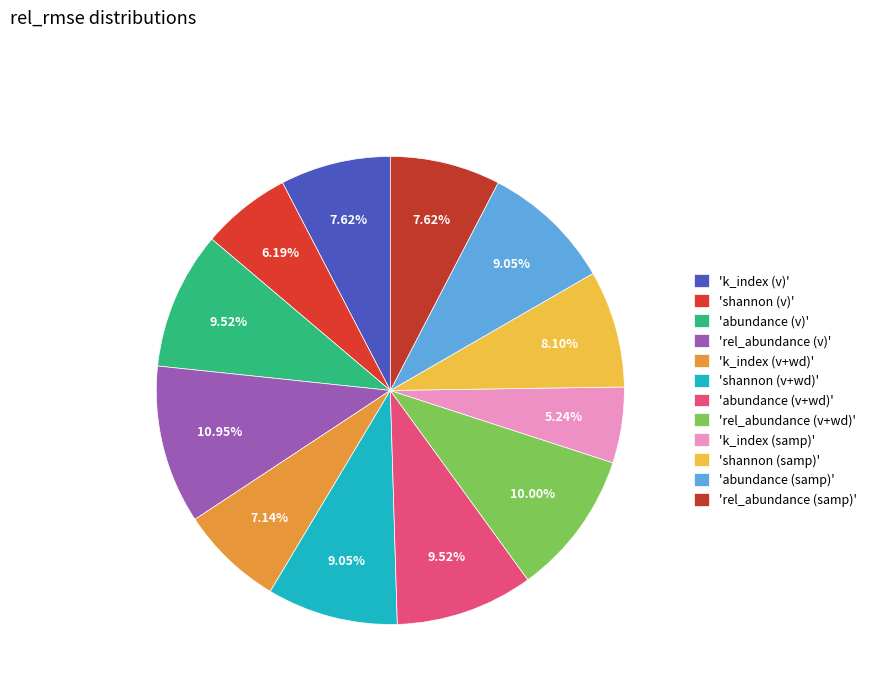

Rank the categories by value from lowest to highest.

k_index (samp), shannon (v), k_index (v+wd), k_index (v), rel_abundance (samp), shannon (samp), shannon (v+wd), abundance (samp), abundance (v), abundance (v+wd), rel_abundance (v+wd), rel_abundance (v)